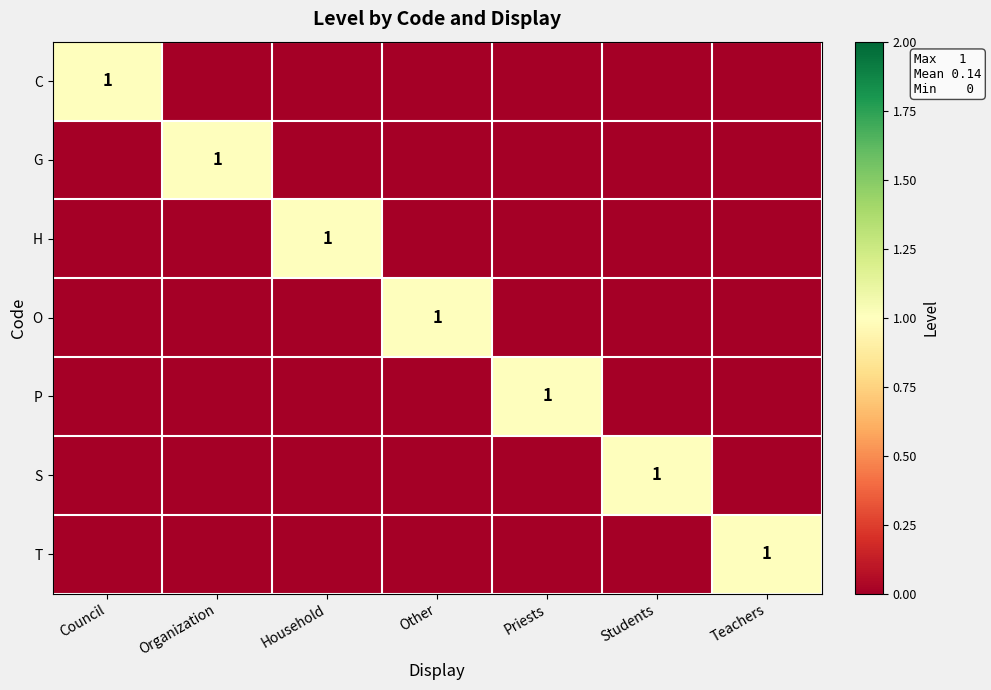

At which category is the sum across all series the highest?

Council